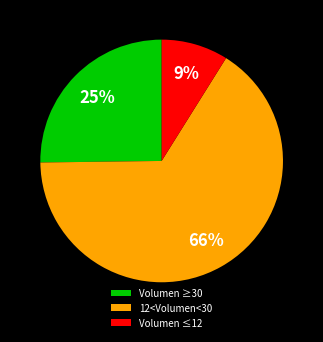

How many segments does this pie chart have?

3